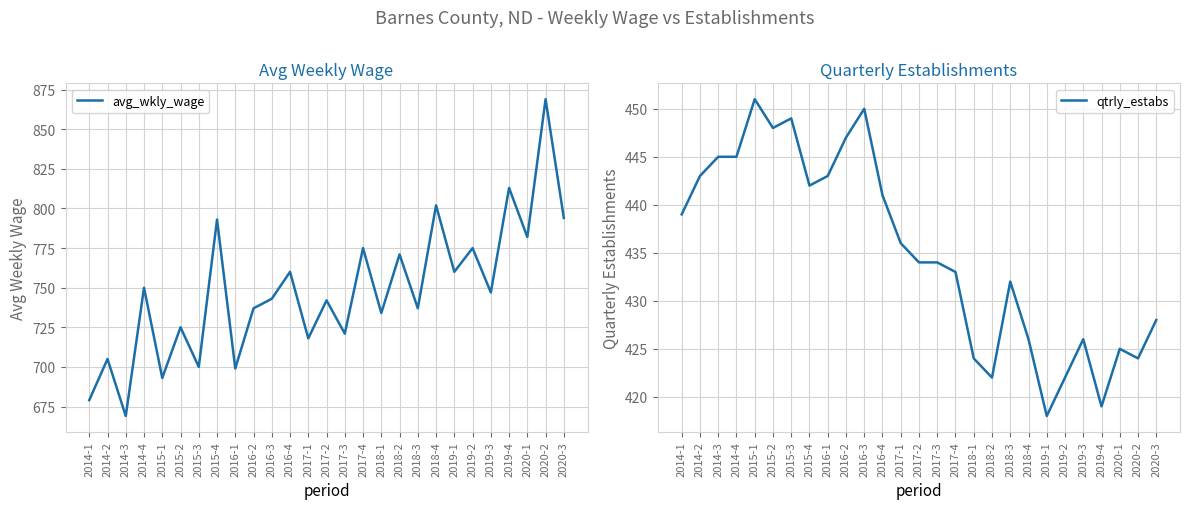

In qtrly_estabs, how many points are lower than both neighbors (excluding endpoints)?

6